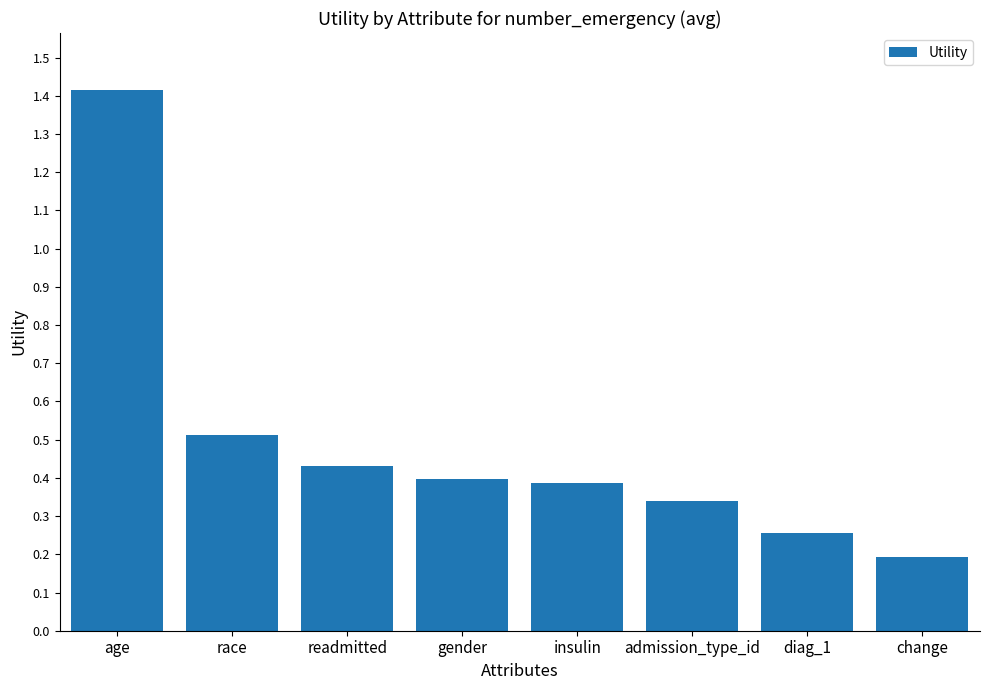

The chart shows a value of 0.4 at readmitted. True or false?

True